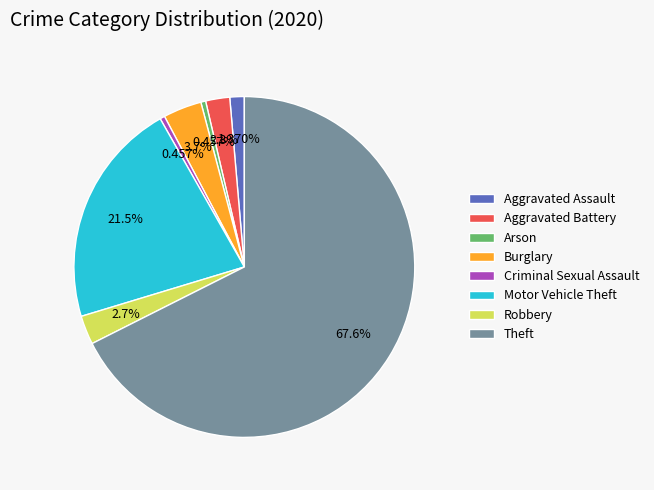

Which has a higher value, Theft or Aggravated Assault?

Theft